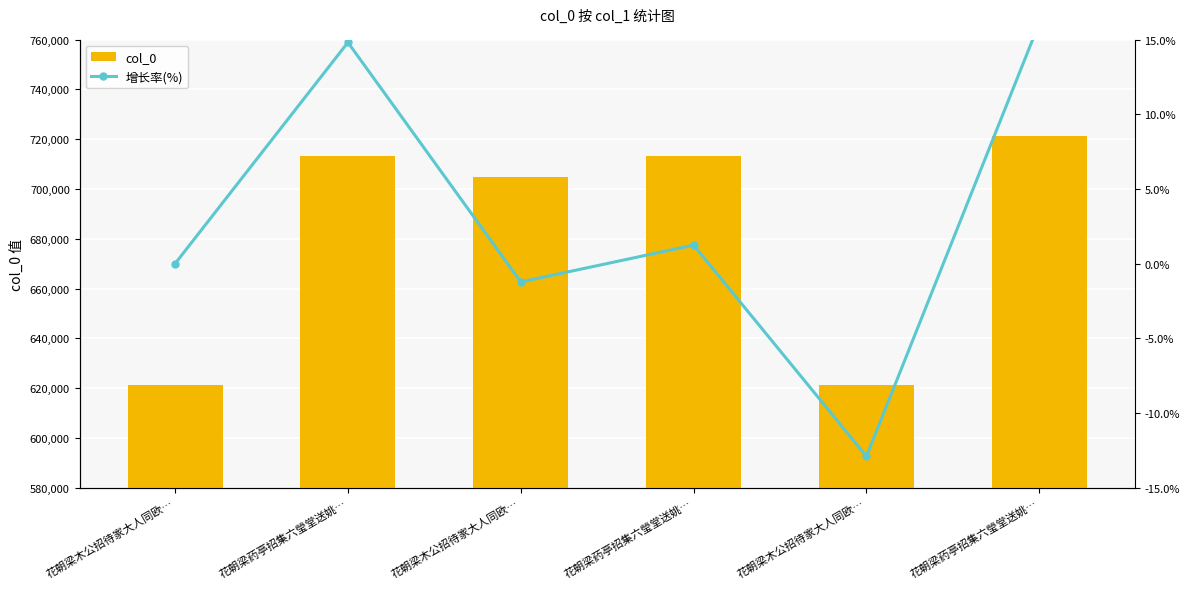

What is the value of the col_0 bar at the 2nd from the left?

713355.0